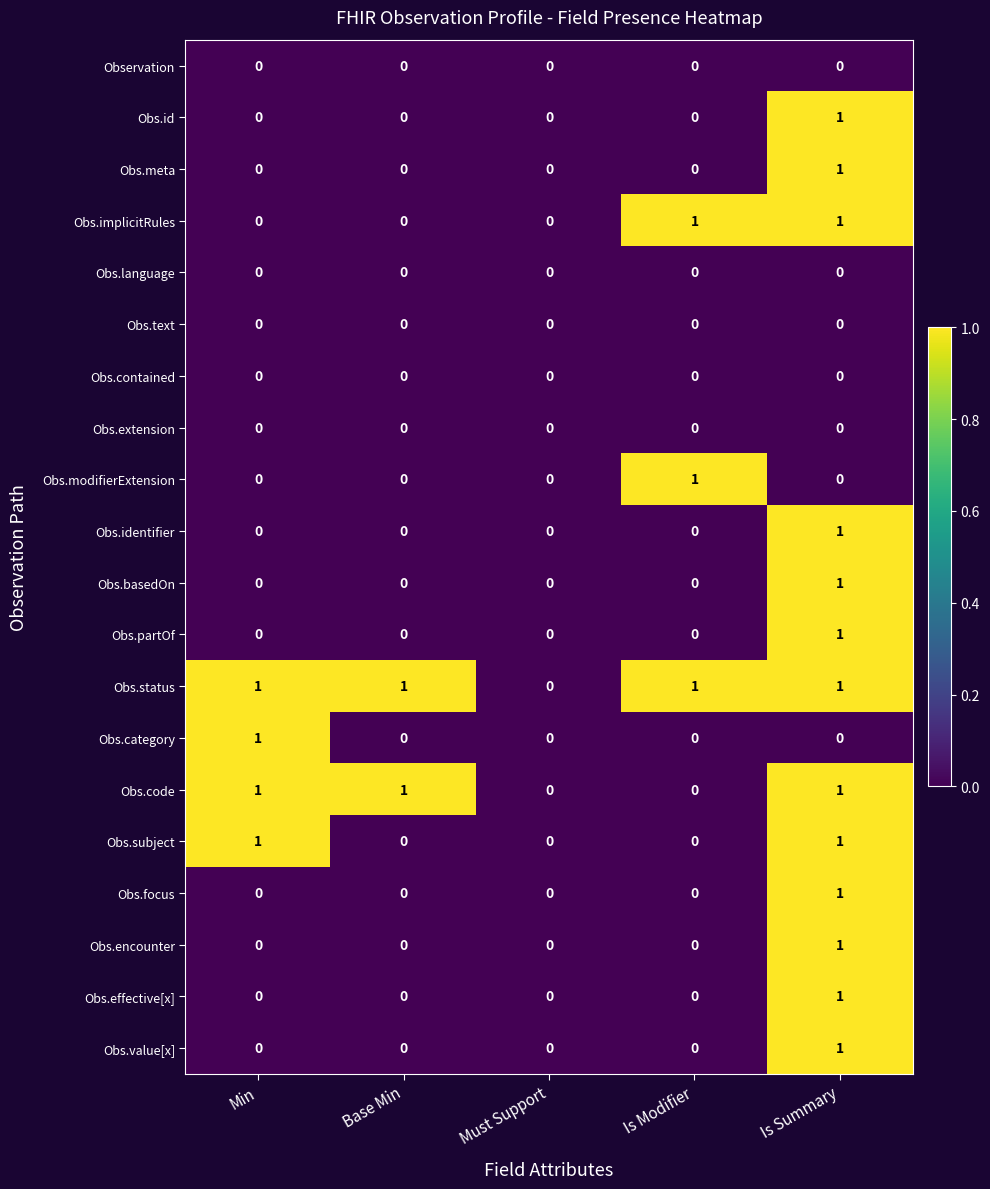

Which series has the largest total across all categories?

Obs.status